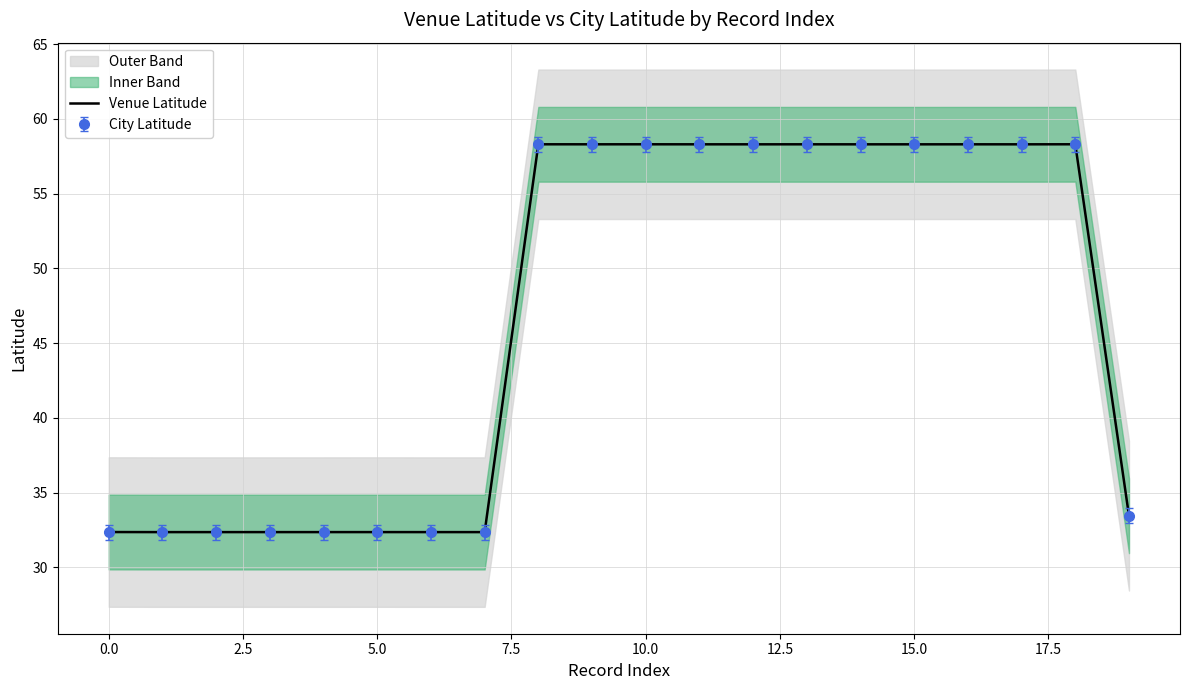

How many interior local peaks (higher than both neighbors) does the data have?

6